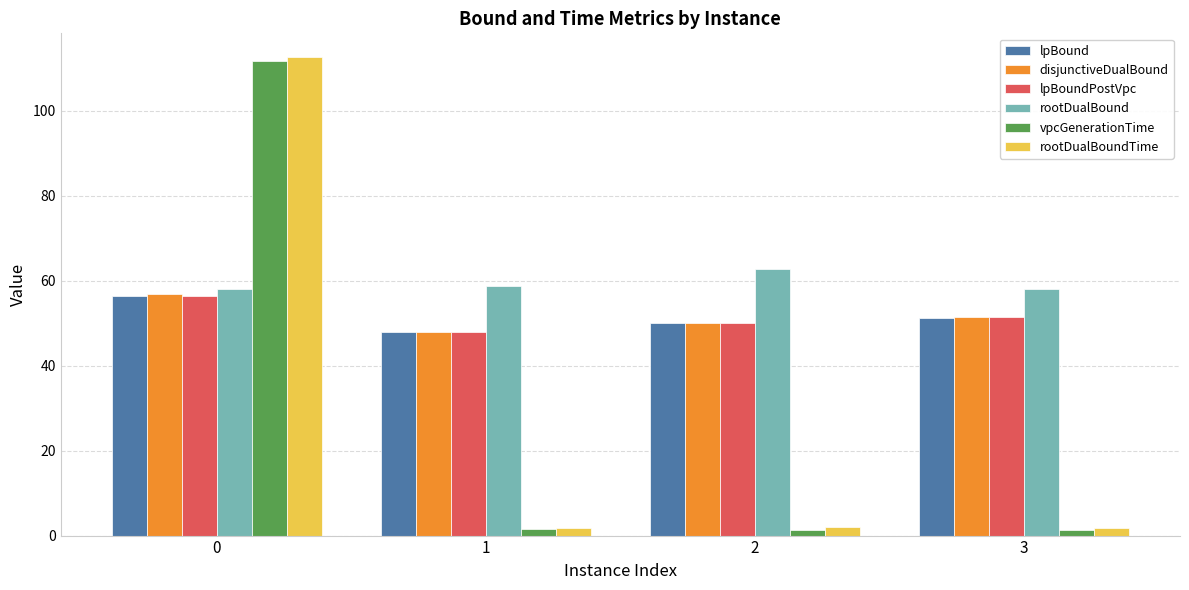

How many bars are there in each group?

6